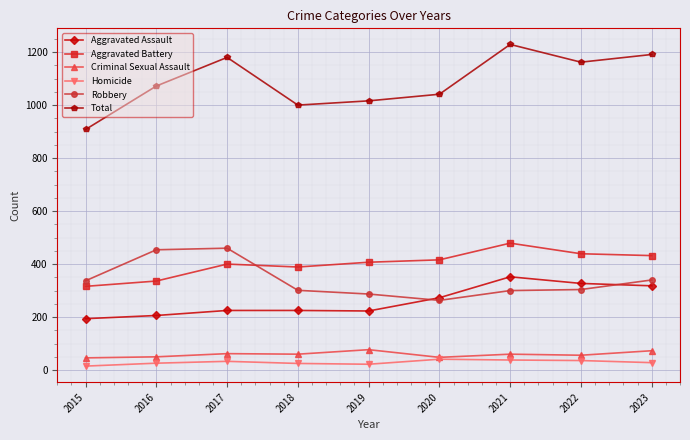

Which series has the widest spread of values?

Total